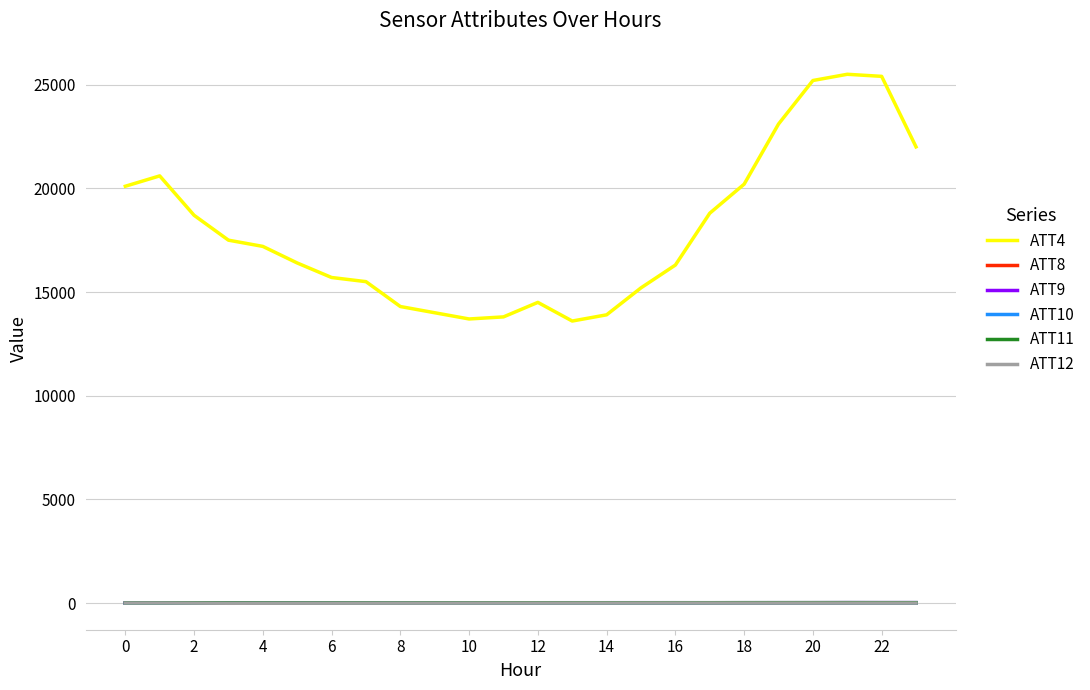

True or false: ATT11 and ATT10 intersect in this chart.

False